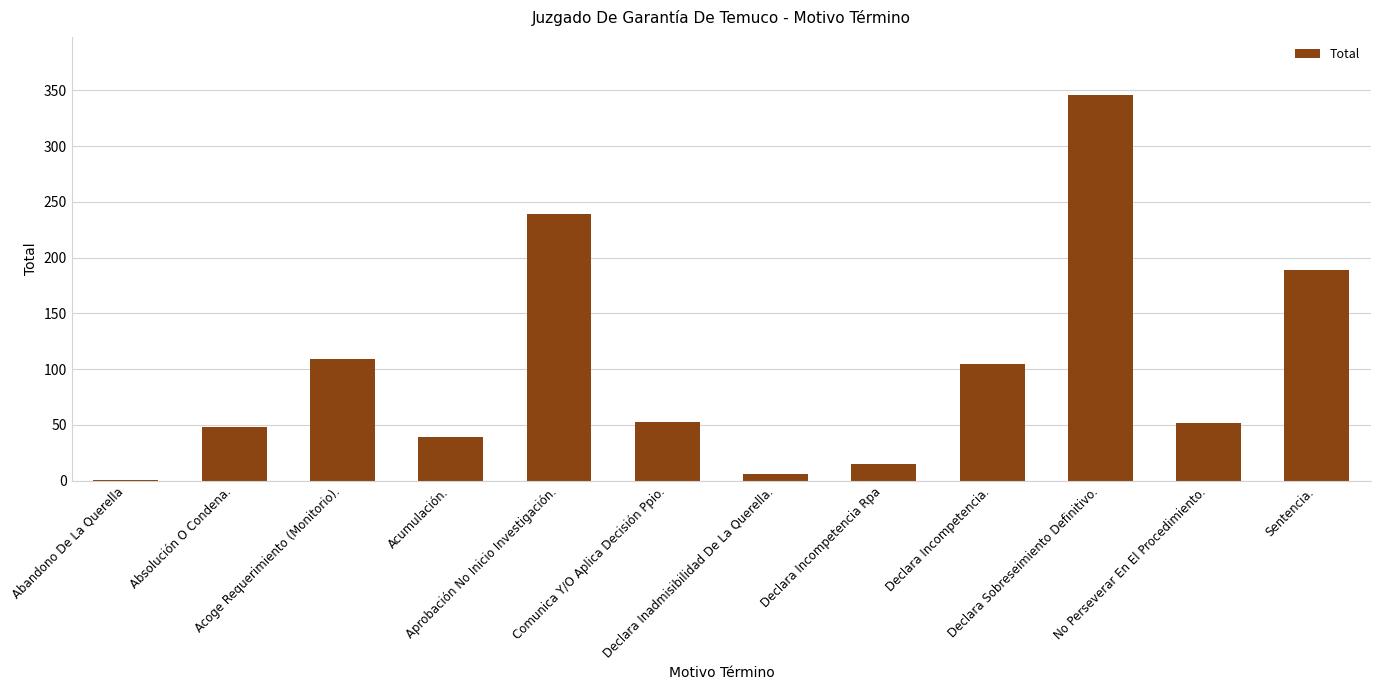

The chart shows a value of 105 at Declara Incompetencia.. True or false?

True